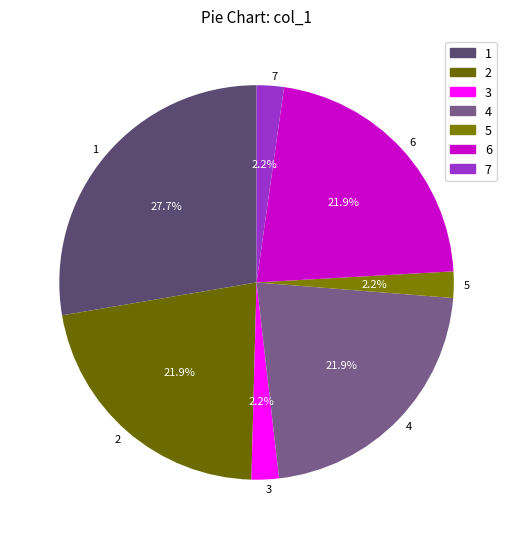

Which slice is the largest?

1